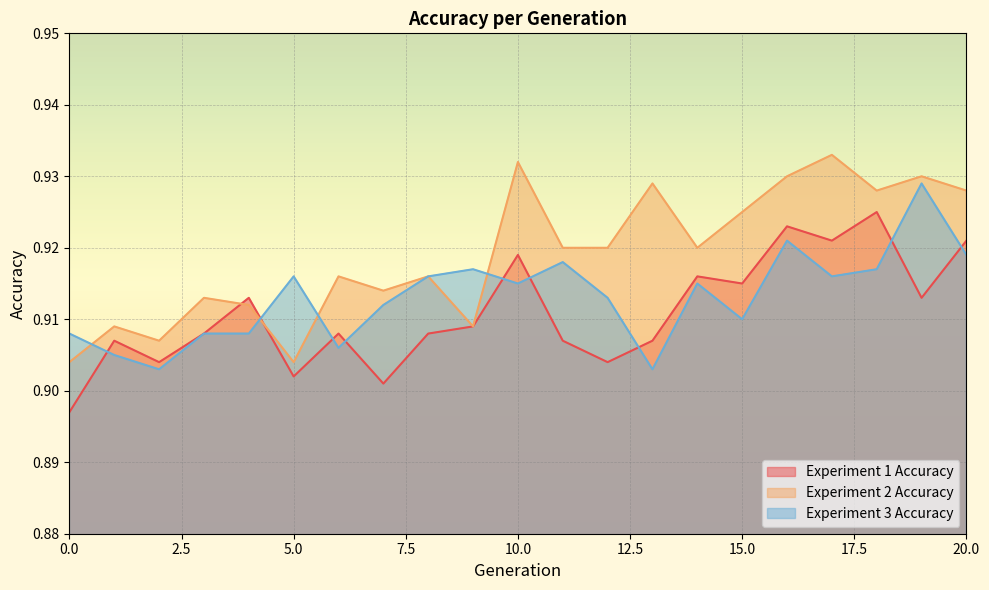

List the series in order of their peak value, lowest first.

Experiment 1 Accuracy, Experiment 3 Accuracy, Experiment 2 Accuracy